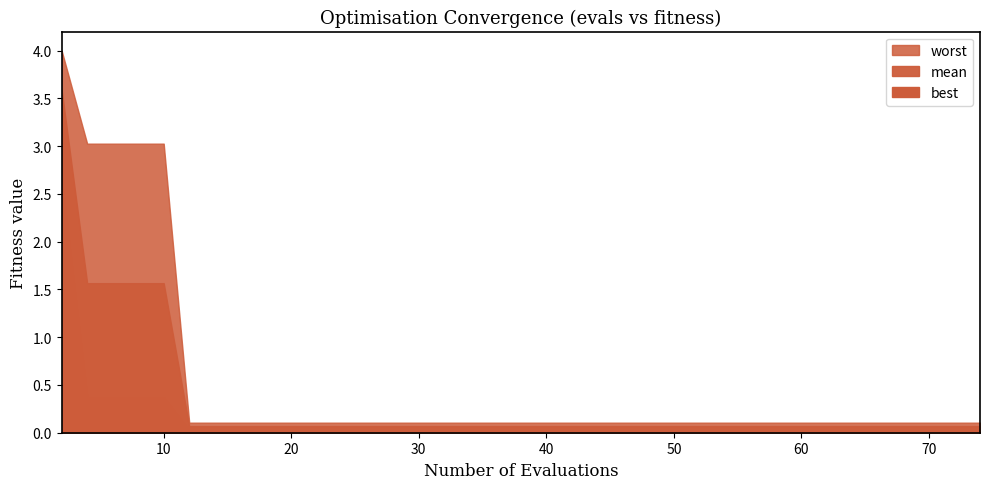

How many lines are shown in the chart?

3